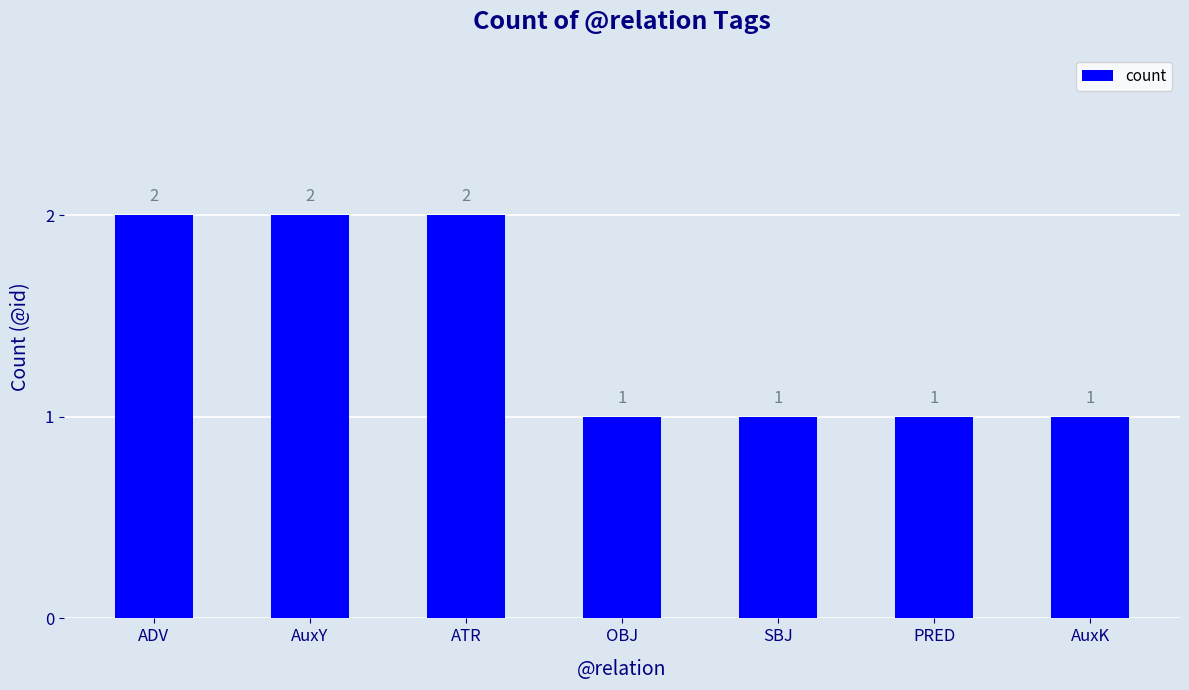

Approximately how many times larger is the value at OBJ compared to SBJ?

1.0